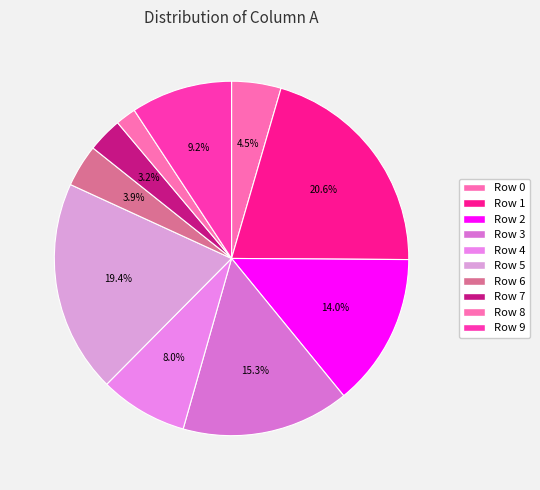

Between Row 1 and Row 9, which is larger?

Row 1